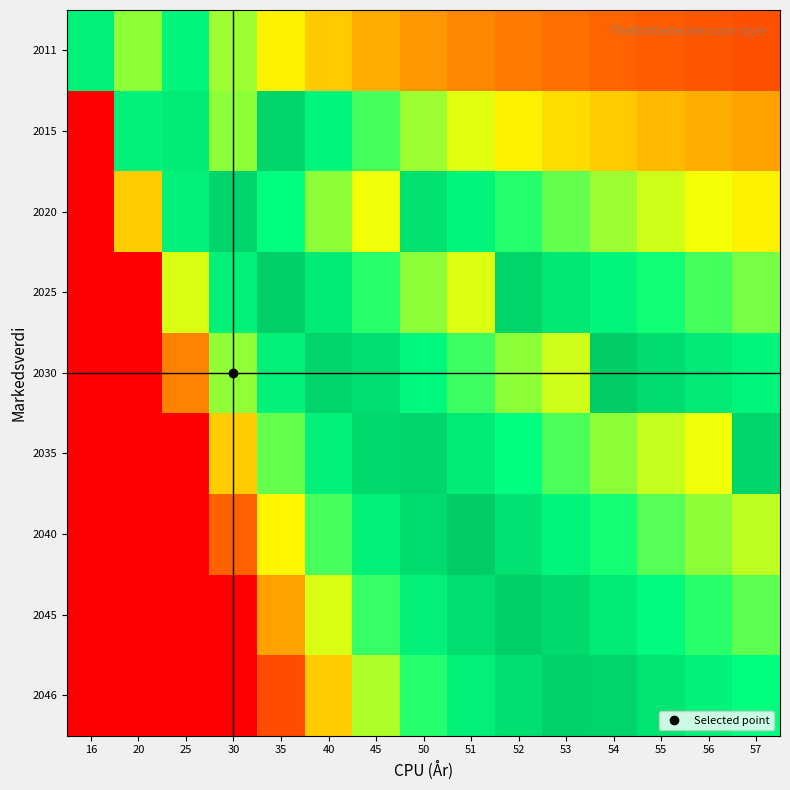

How many data points does each series have?

15